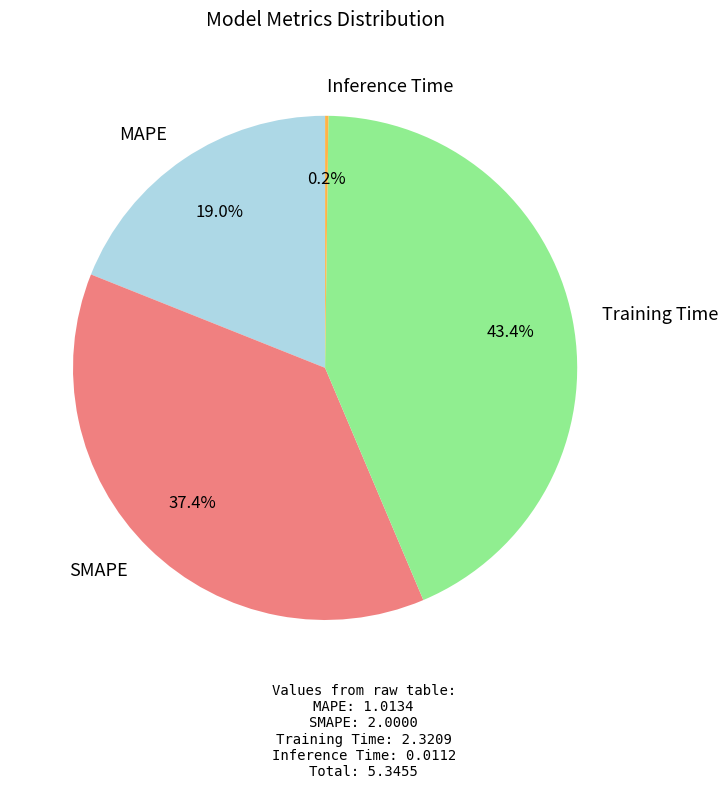

What is the ratio of the value at Training Time to the value at MAPE?

2.3